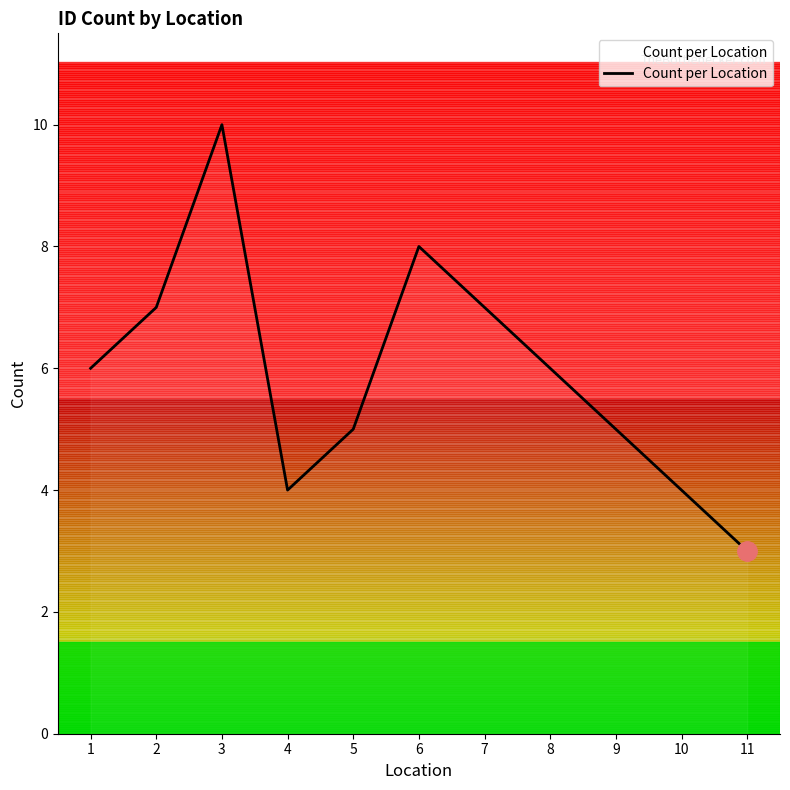

What is the greatest value displayed?

10